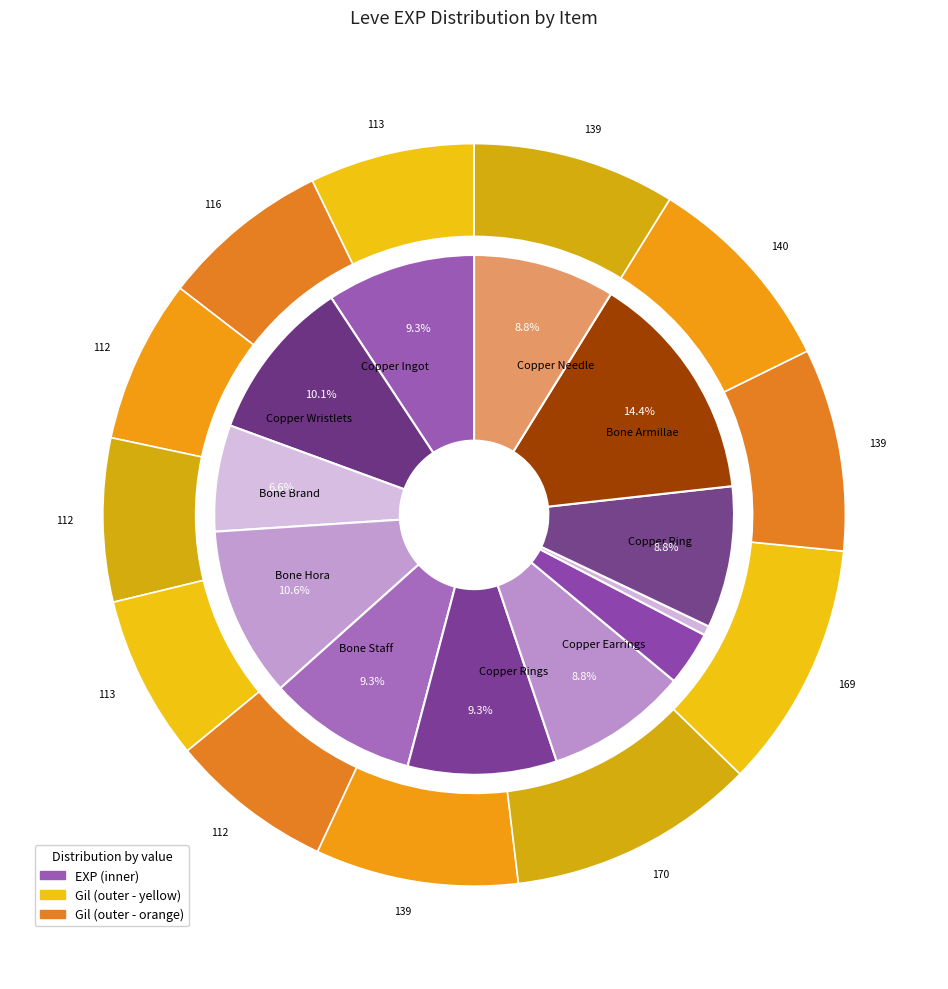

Count the number of slices in the pie.

12